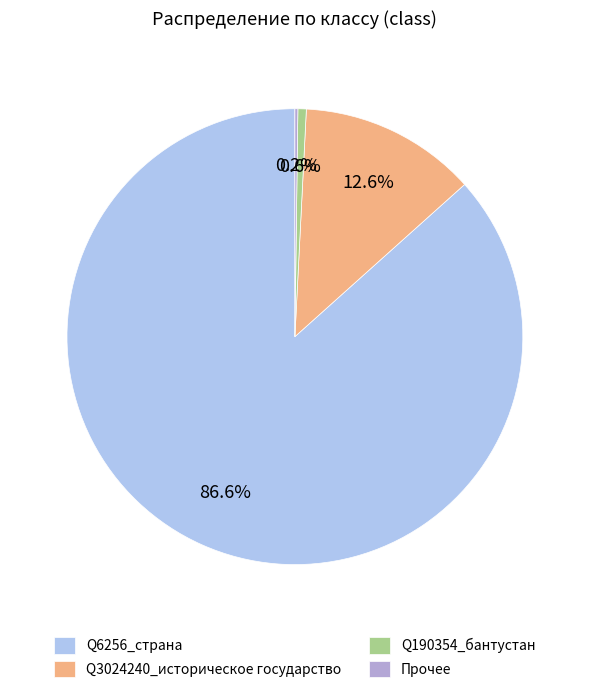

To the nearest percent, what percentage of the pie is Q190354_бантустан?

1%